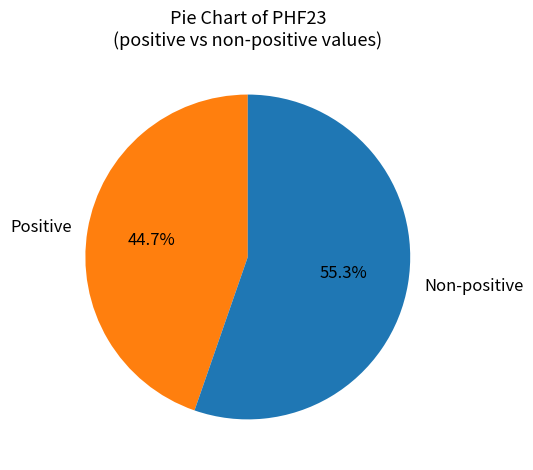

Combined, do Positive and Non-positive account for over 50%?

Yes